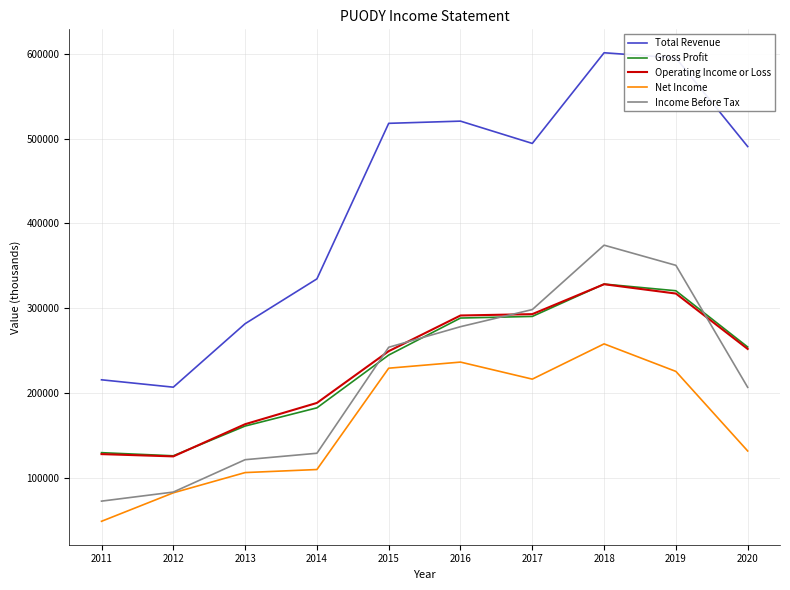

What are all the series names shown in the legend?

Total Revenue, Gross Profit, Operating Income or Loss, Net Income, Income Before Tax